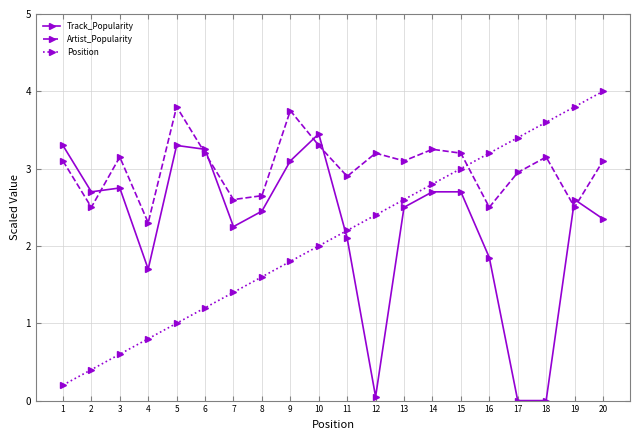

How many categories are shown in the chart?

20